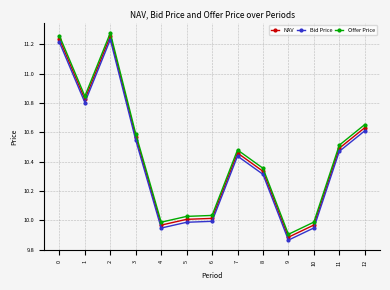

Is it true that Bid Price equals 9.9 at 4?

True